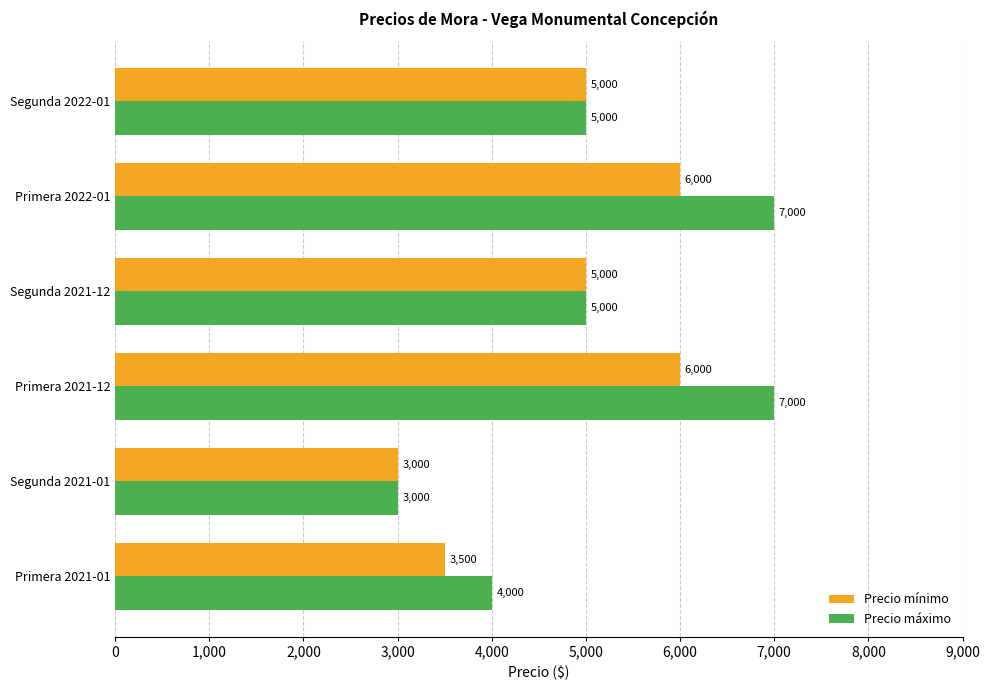

True or false: Precio máximo has a value of 5000 at Segunda 2021-12.

True